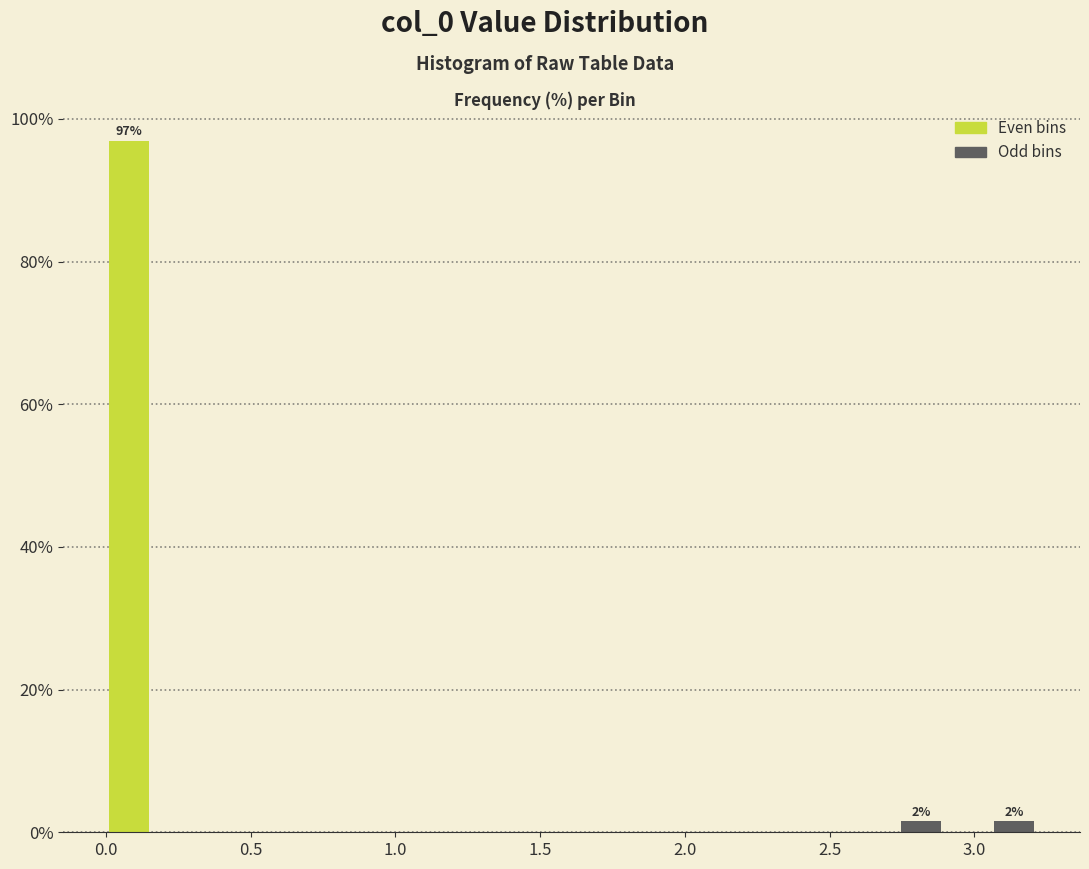

Around what value on the x-axis is the tallest bar? Give the approximate position of its centre, as read against the axis.

0.10